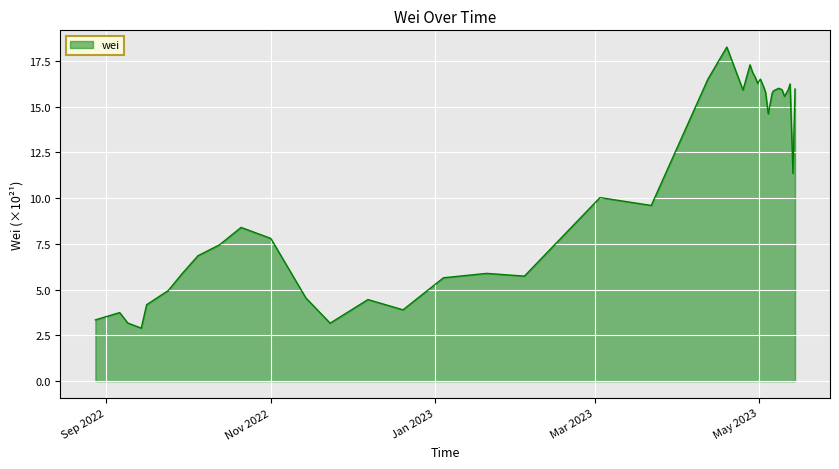

What is the smallest value displayed?

2.9